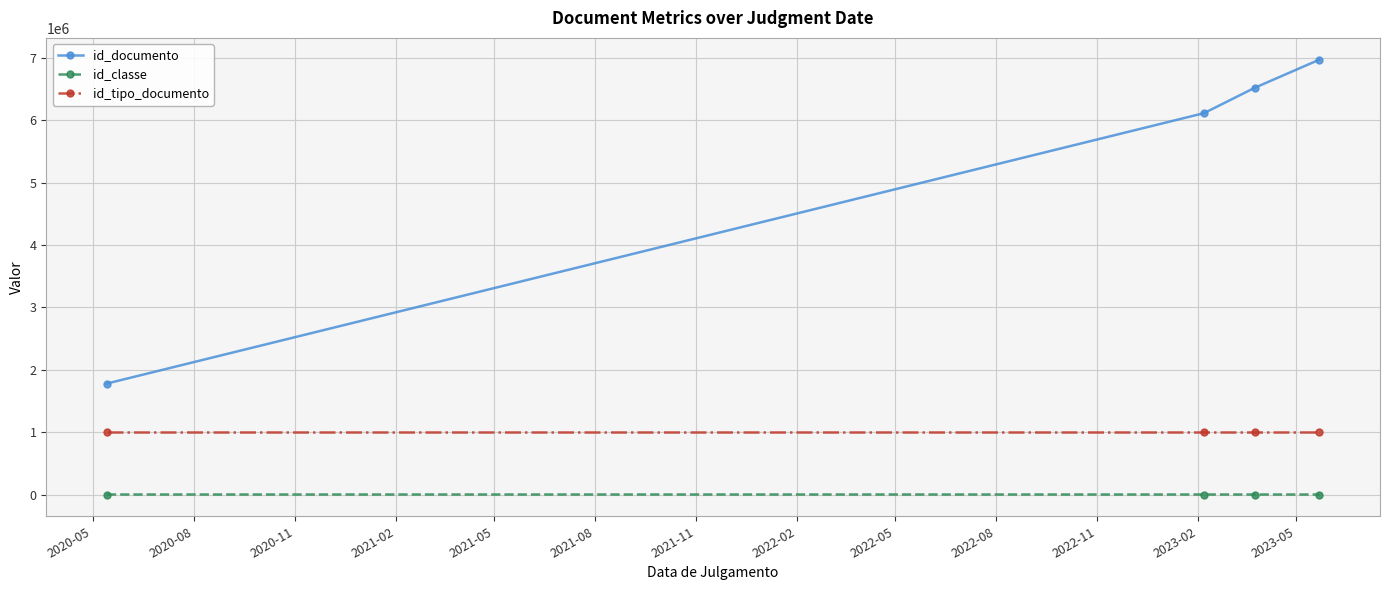

Which series has the largest range (max minus min)?

id_documento